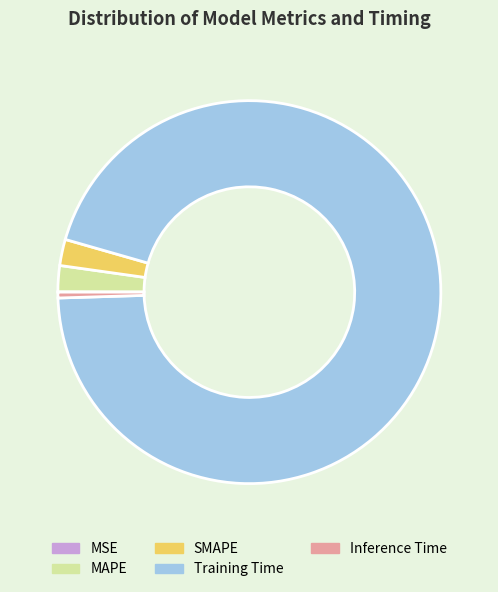

The SMAPE slice represents 2% of the pie. True or false?

True